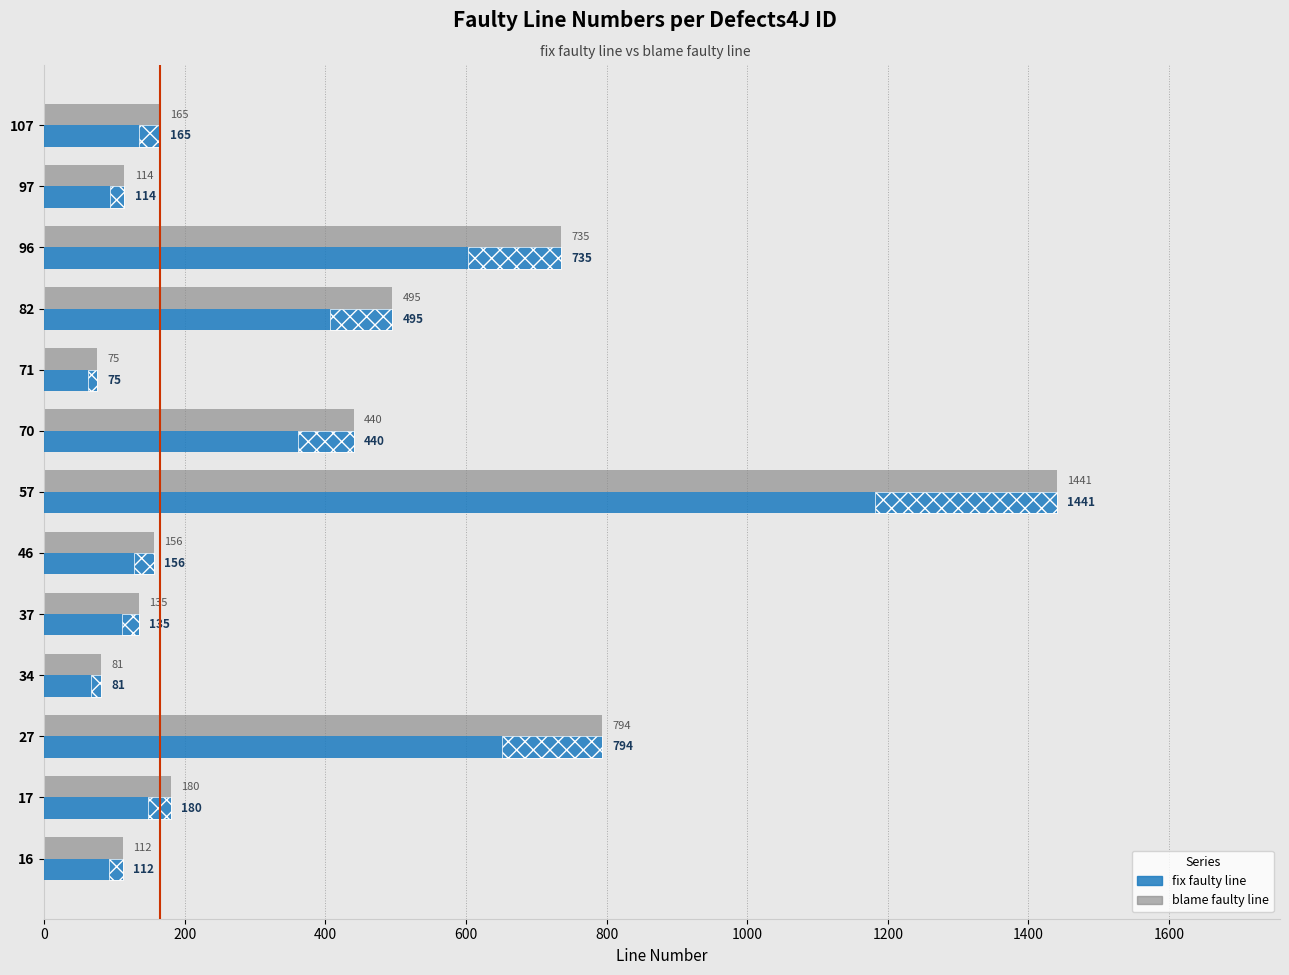

How many values in the blame faulty line series exceed 165?

6